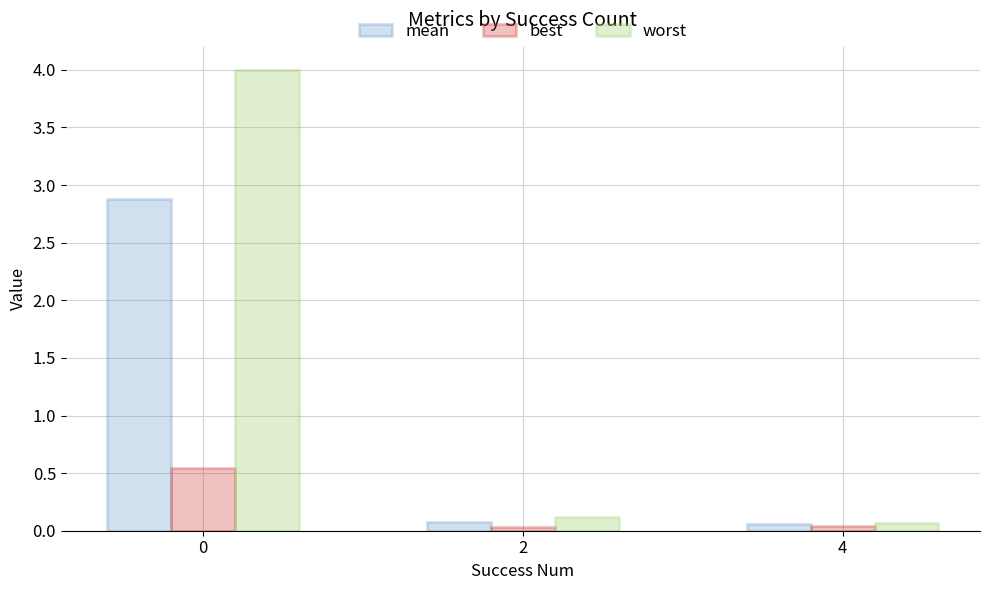

Which series has the largest total across all categories?

worst